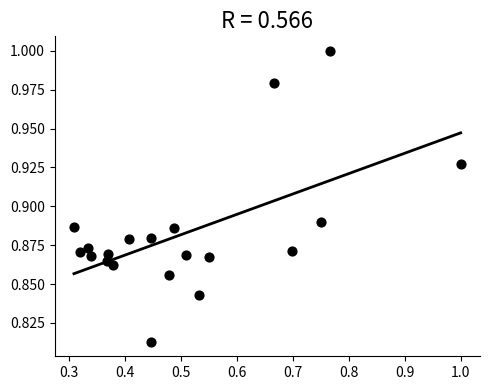

What is the range of X values (max minus min)?

0.7